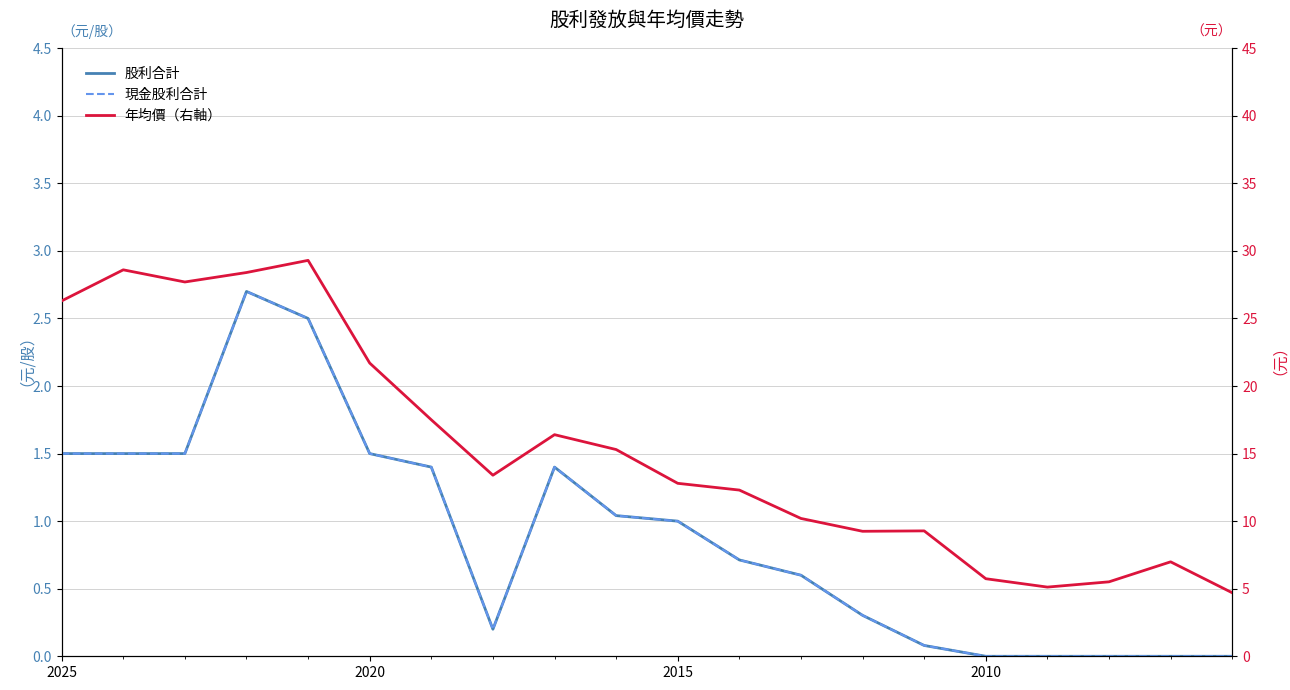

True or false: 股利合計 and 現金股利合計 intersect in this chart.

False